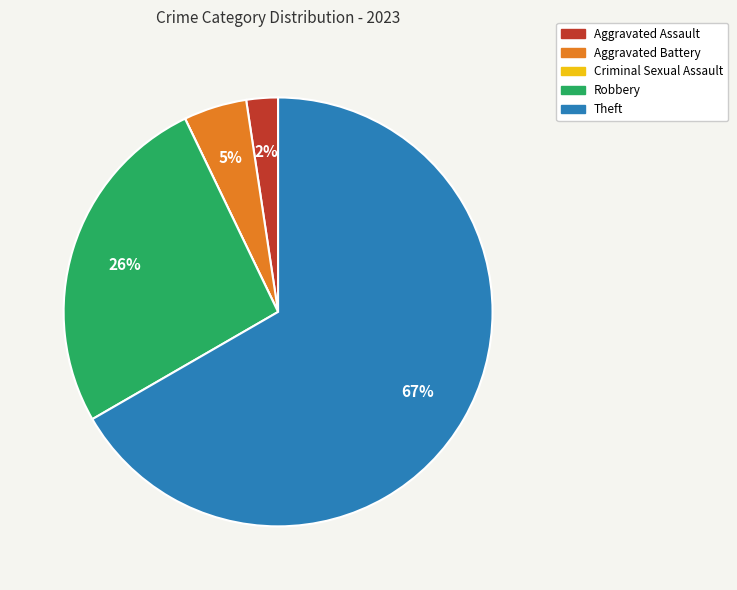

To the nearest percent, what percentage of the pie is Aggravated Battery?

5%